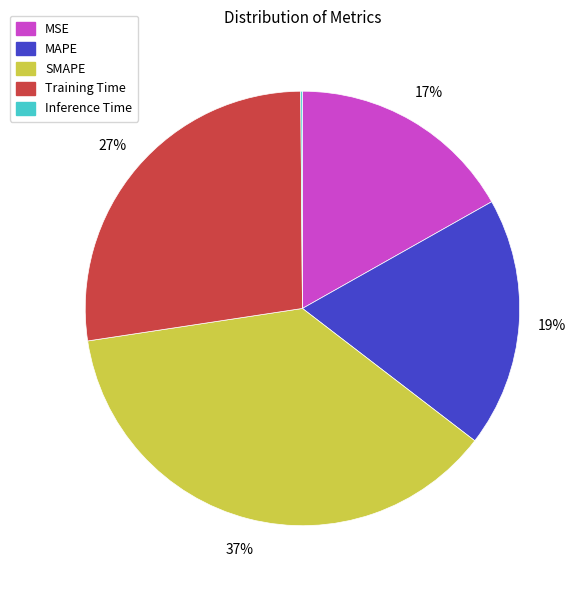

Is the sum of Training Time and SMAPE greater than half?

Yes